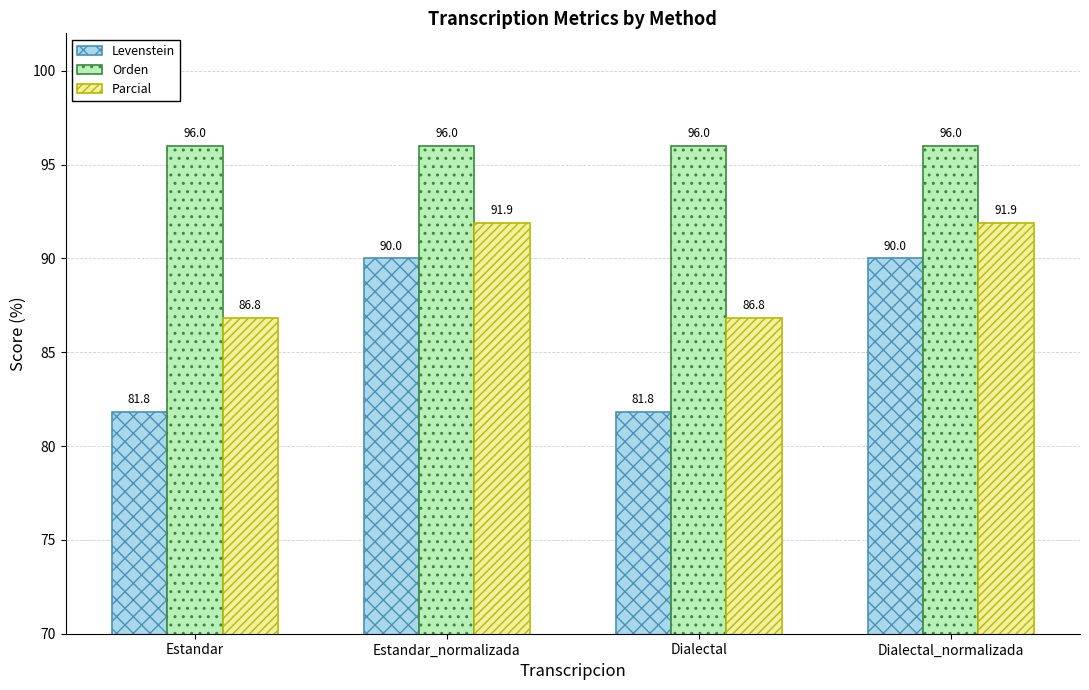

How many data points in Parcial are above 91?

2